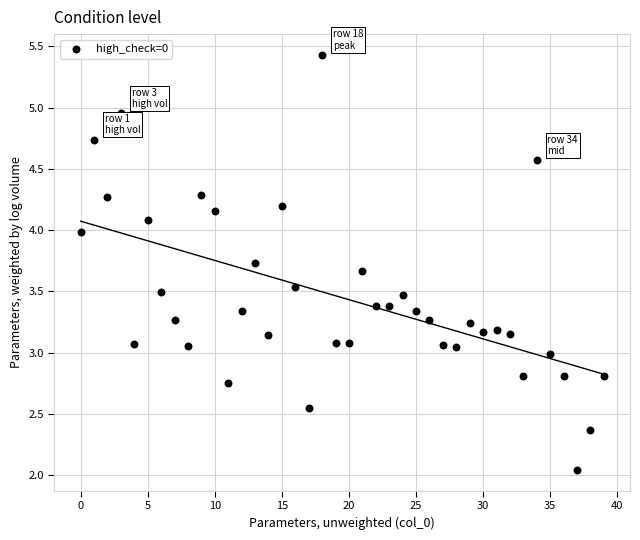

What is the range of Y values (max minus min)?

3.4